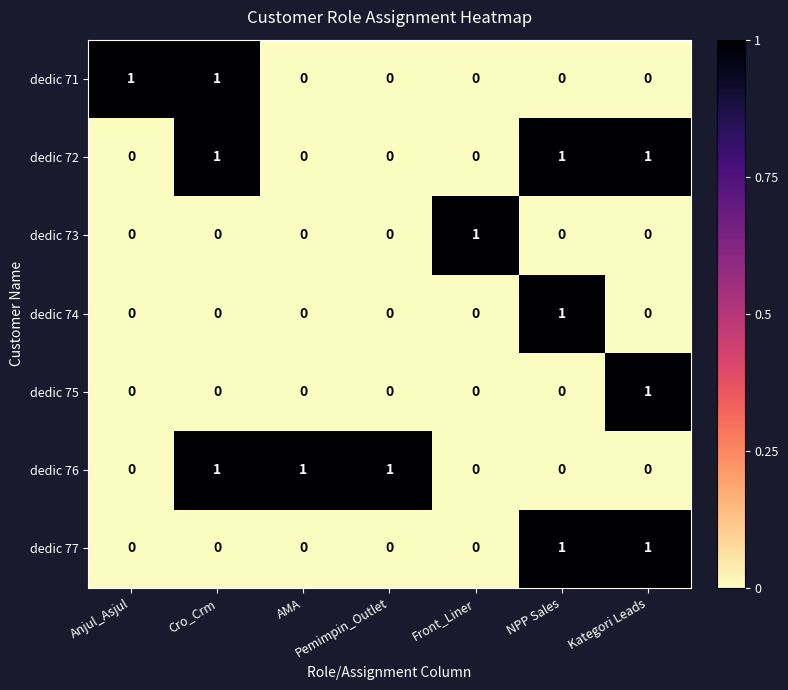

At how many categories does at least one series exceed 0?

7